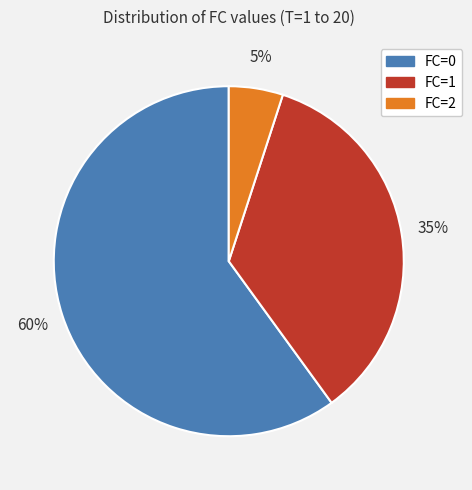

Does any single category account for the majority?

Yes